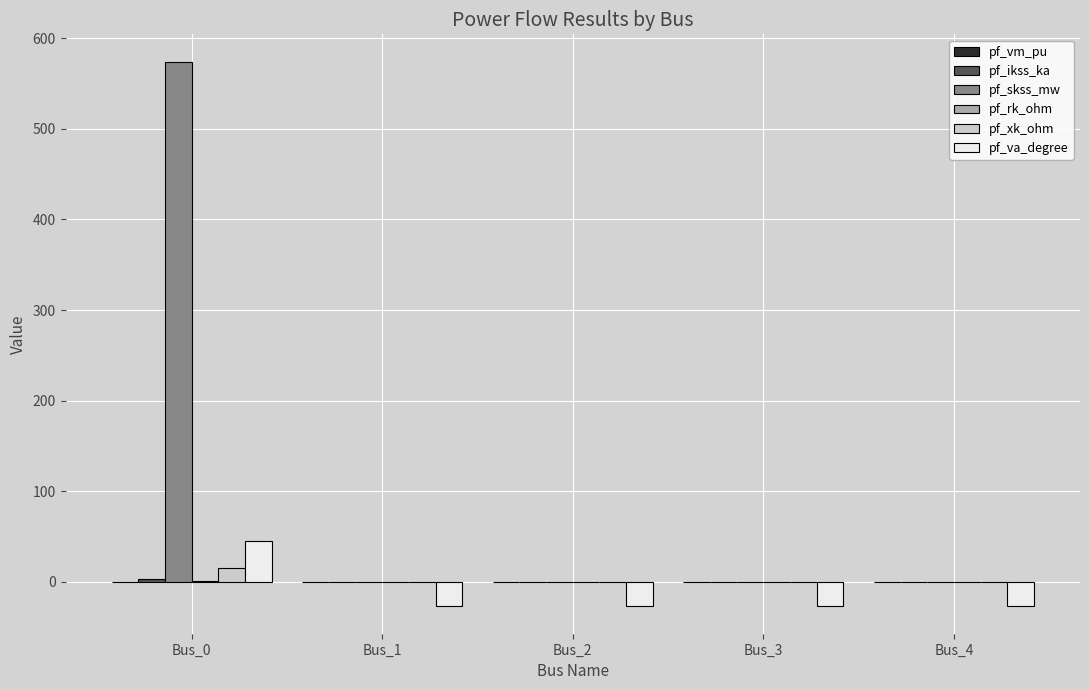

The value of pf_skss_mw at Bus_0 is 574.0. True or false?

True